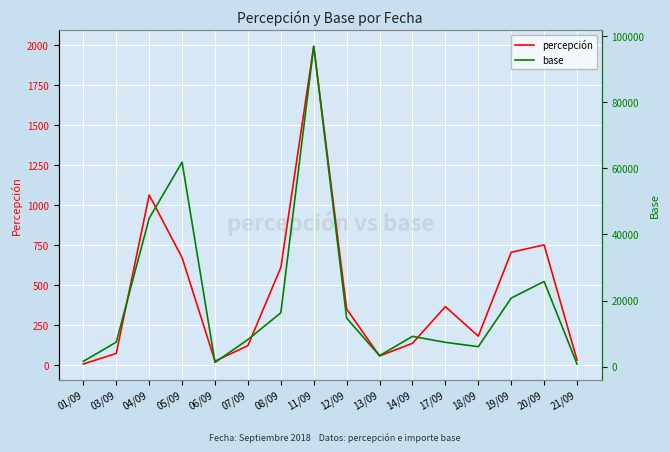

At 03/09, list the series in order from smallest to largest.

percepción, base